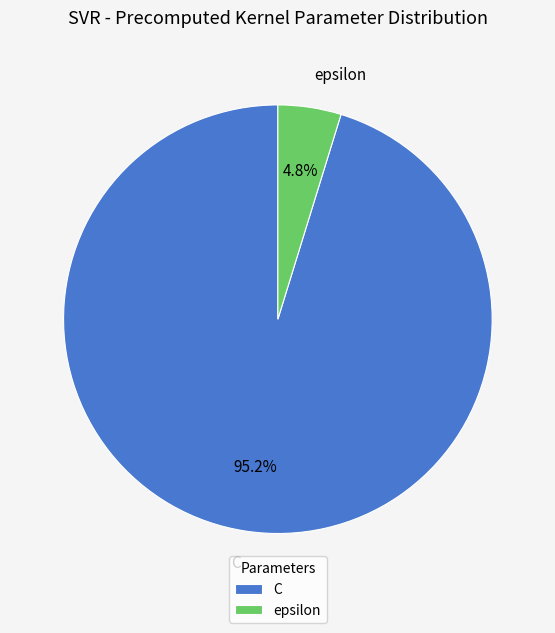

What percentage is NOT represented by C?

4.8%